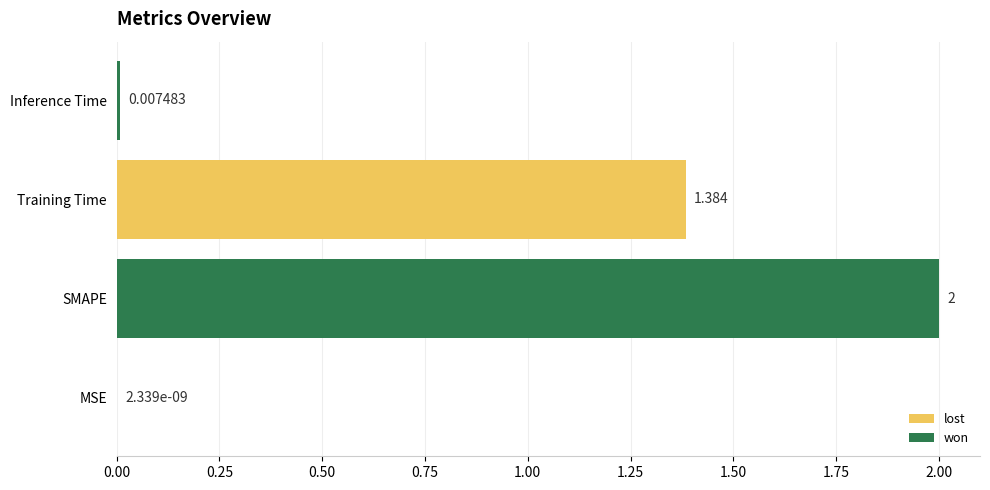

What is the average value?

0.8